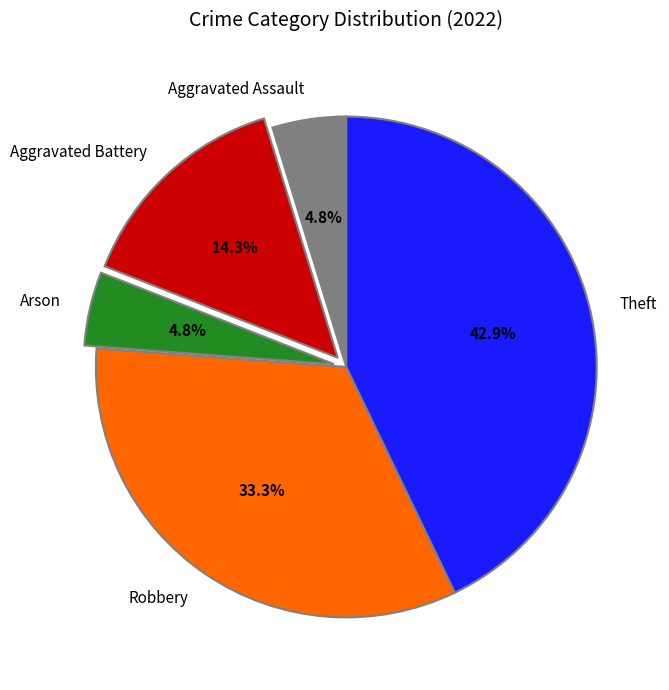

What percentage is NOT represented by Aggravated Assault?

95.2%